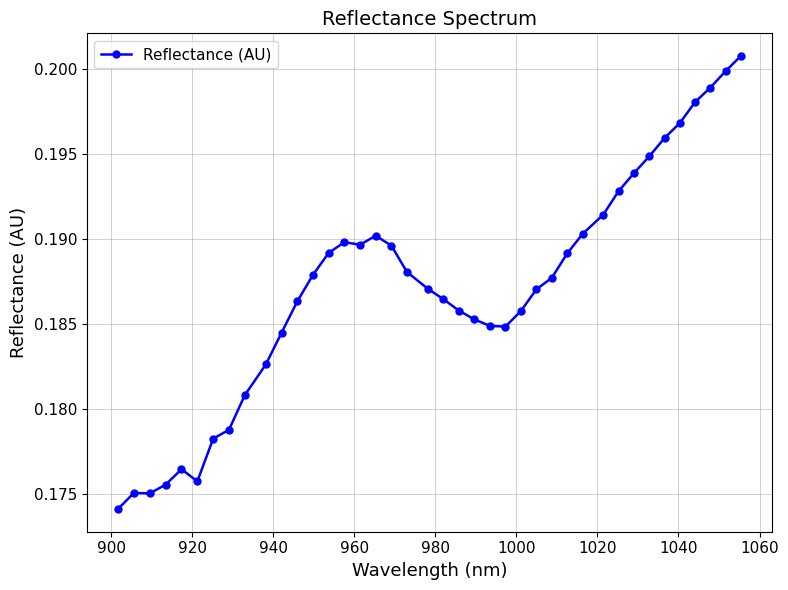

What is the sum of all values?

7.5